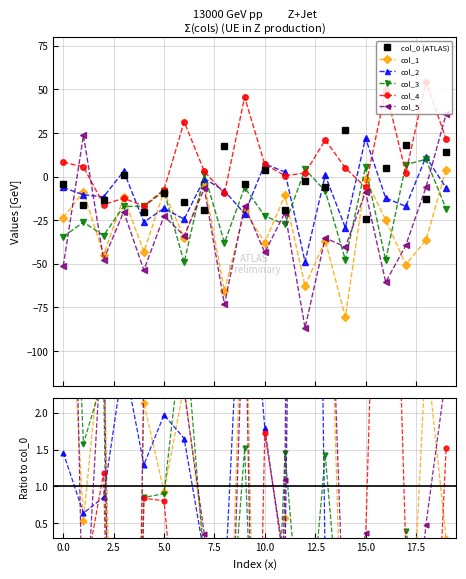

The col_5 series shows 1.8 at 11. True or false?

False